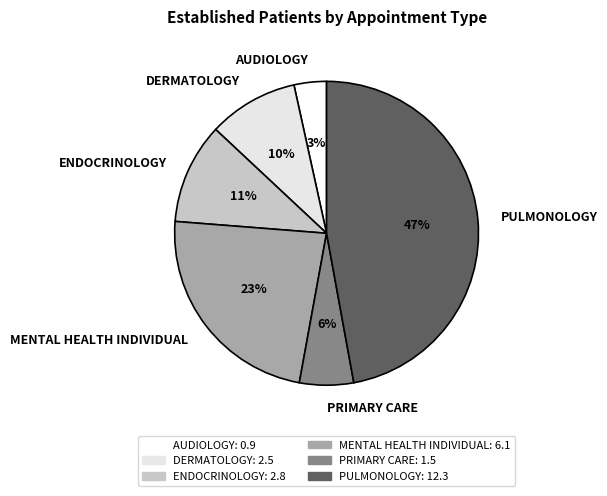

What percentage is the ENDOCRINOLOGY slice, to the nearest percent?

11%